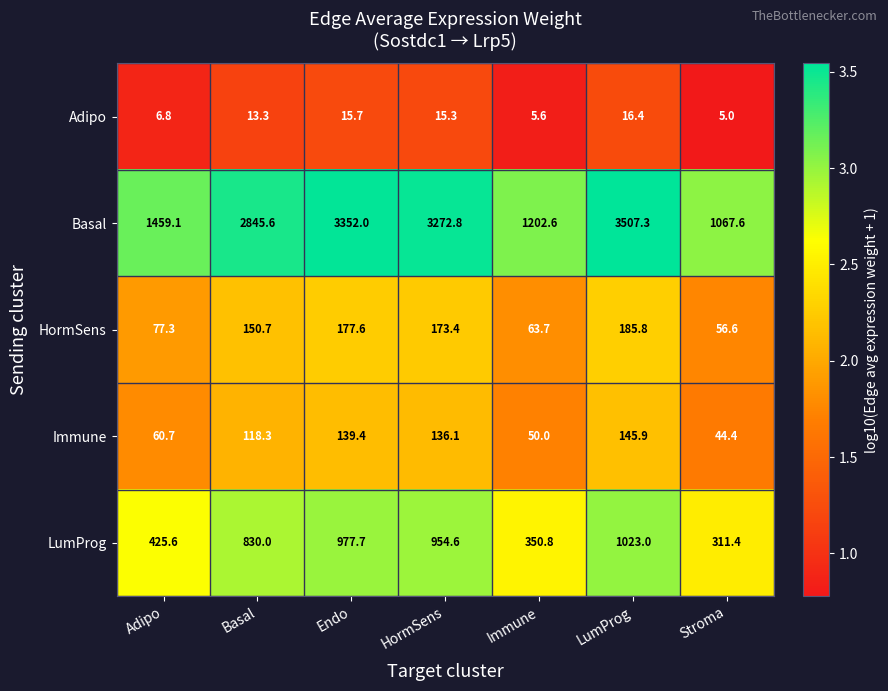

What is the highest value of the Adipo series?

16.4